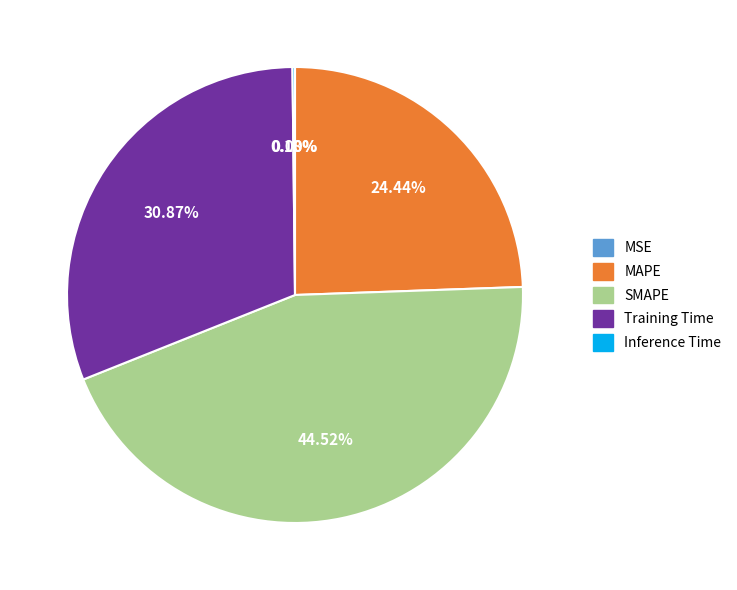

Is there any slice that represents more than half of the pie?

No